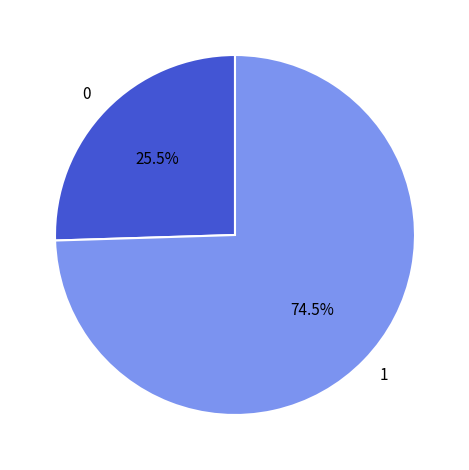

What is the ratio of the value at 0 to the value at 1?

0.3